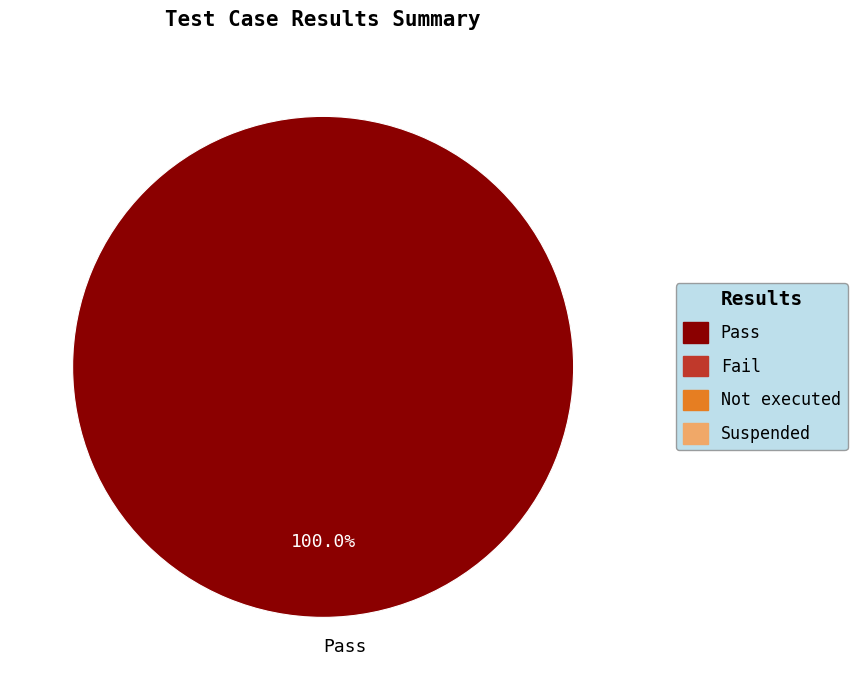

Is Pass the majority of the pie?

Yes